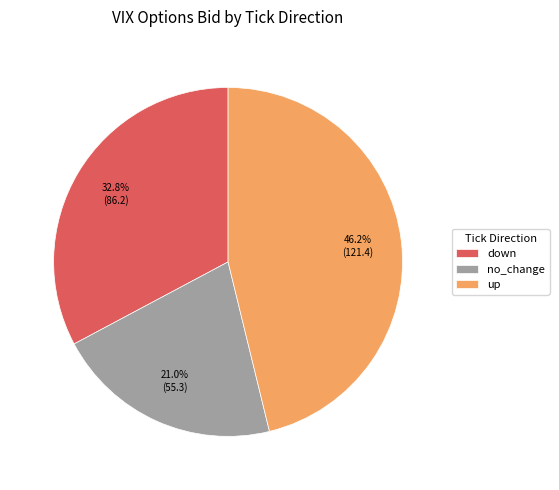

Is down the majority of the pie?

No